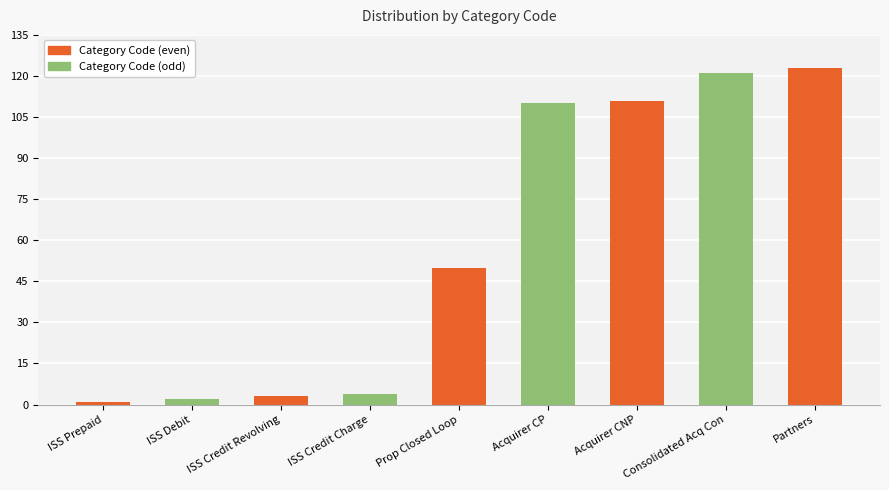

The value at Consolidated Acq Con is 55. True or false?

False